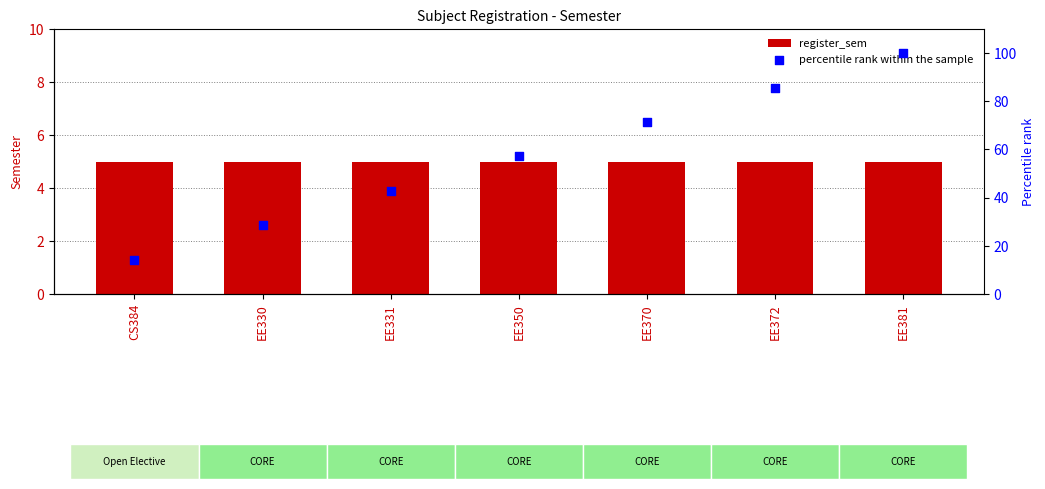

What are all the series names shown in the legend?

register_sem, percentile rank within the sample